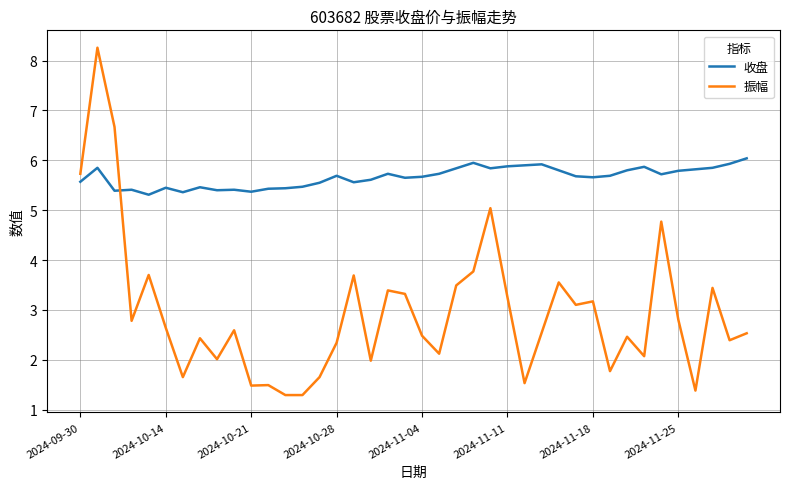

At how many categories does at least one series exceed 6?

3